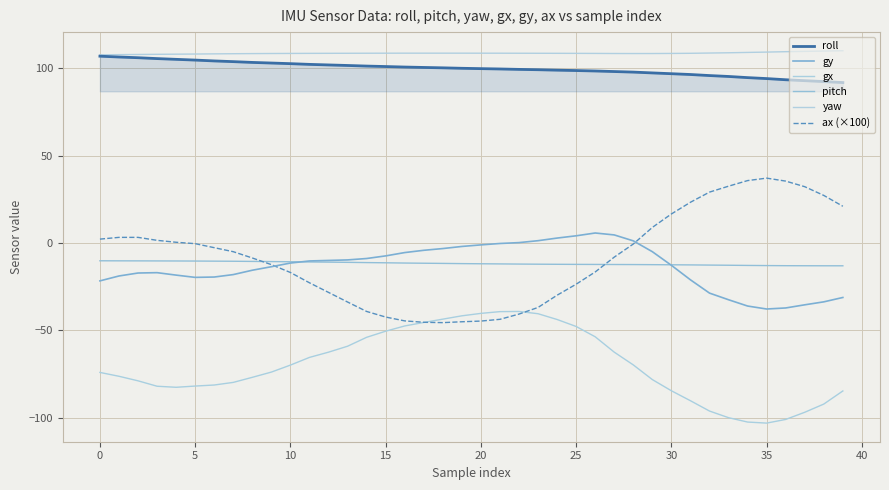

What is the difference between the maximum and minimum values in the gx series?

63.9